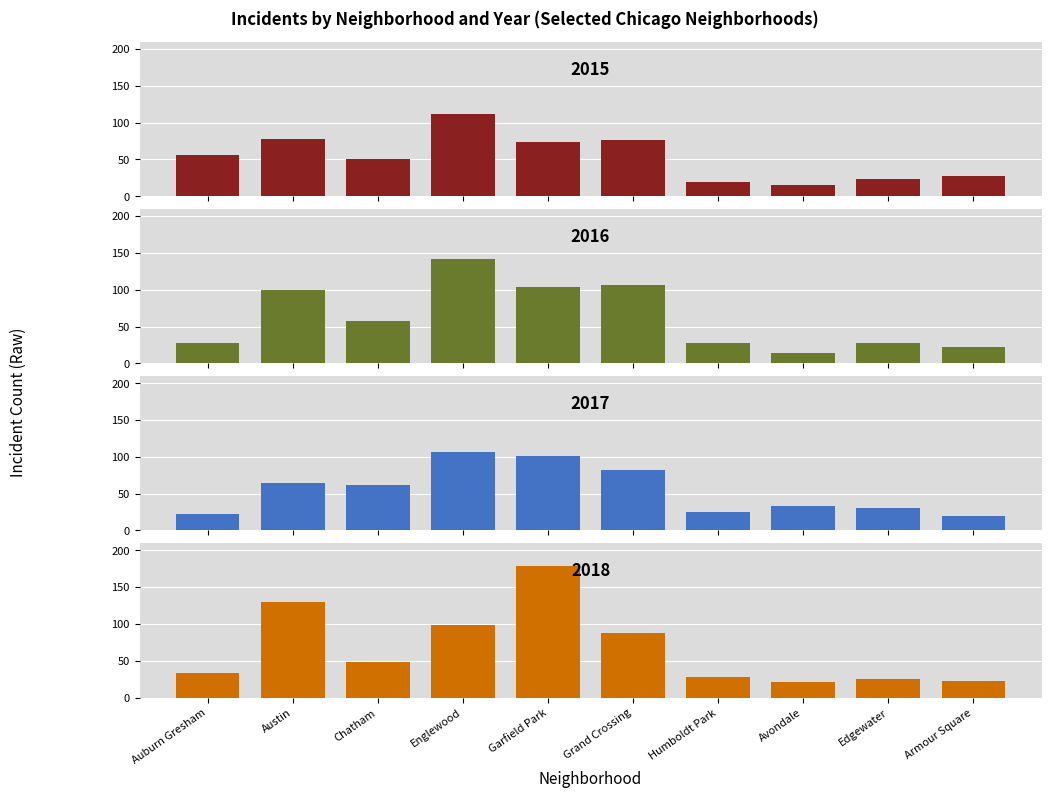

How many values in the 2016 series exceed 57?

4